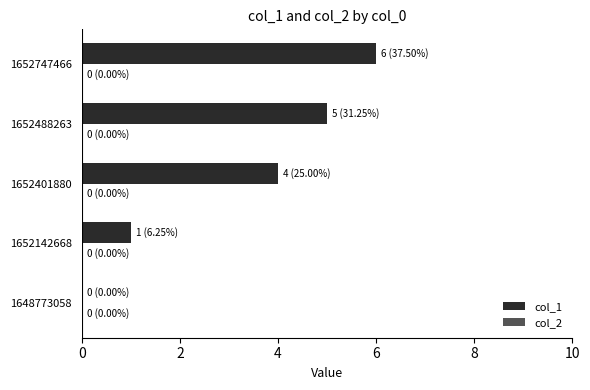

Which label corresponds to the largest value in the chart?

1652747466